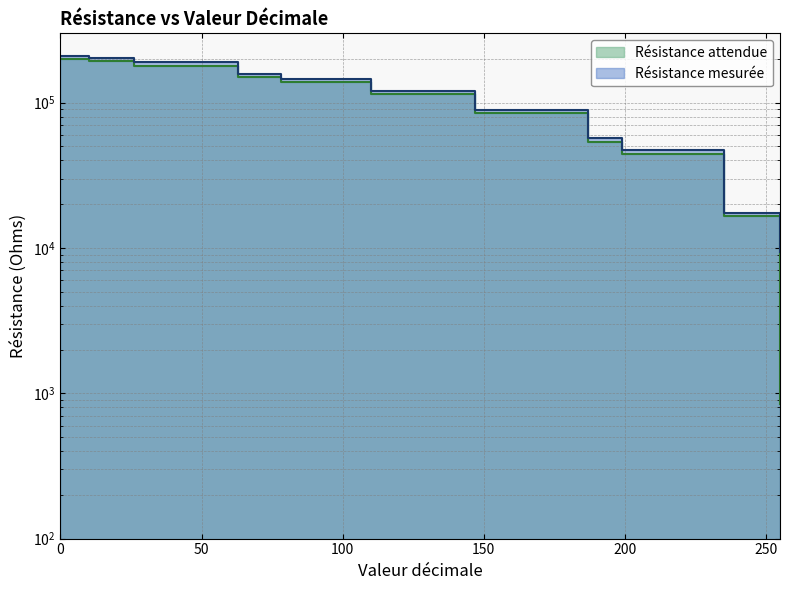

Which has a higher value, 78 or 187?

78